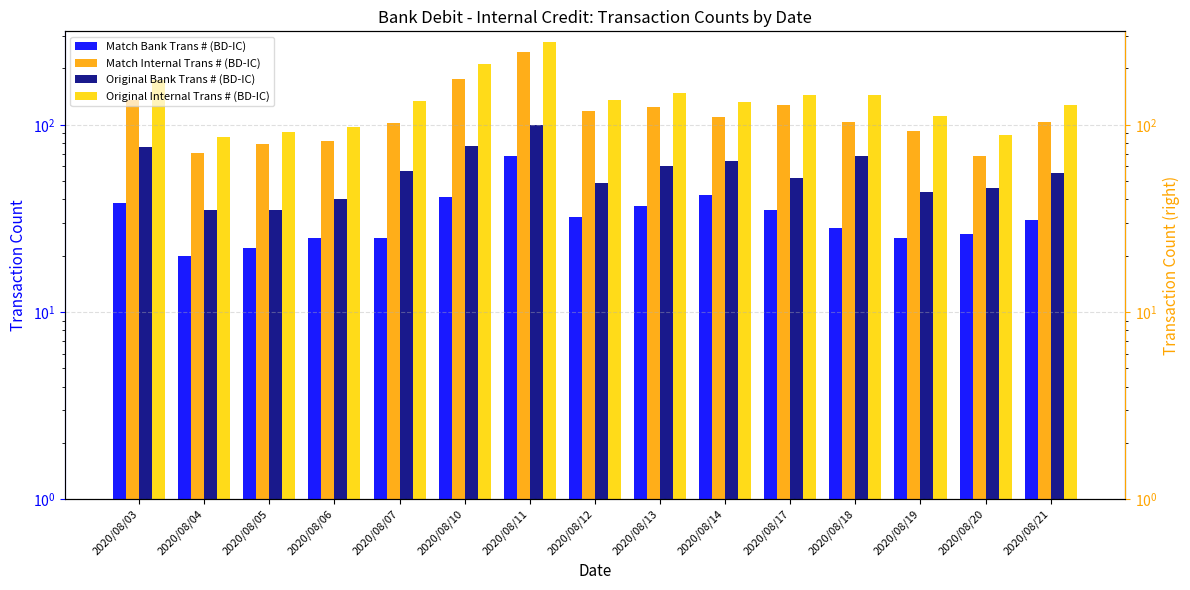

List the series in order of their peak value, lowest first.

Match Bank Trans # (BD-IC), Original Bank Trans # (BD-IC), Match Internal Trans # (BD-IC), Original Internal Trans # (BD-IC)